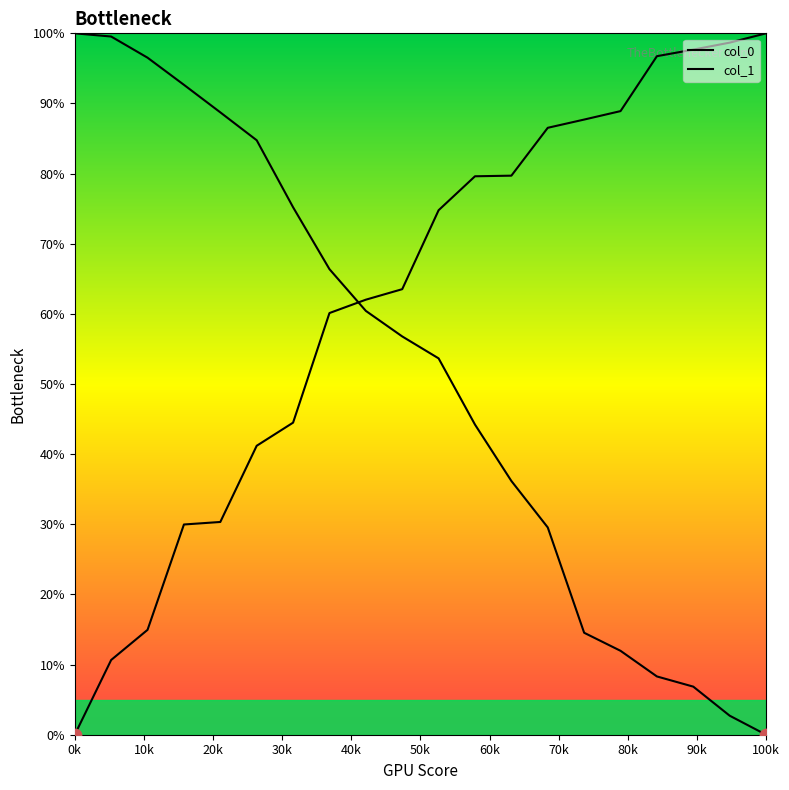

What are all the series names shown in the legend?

col_0, col_1